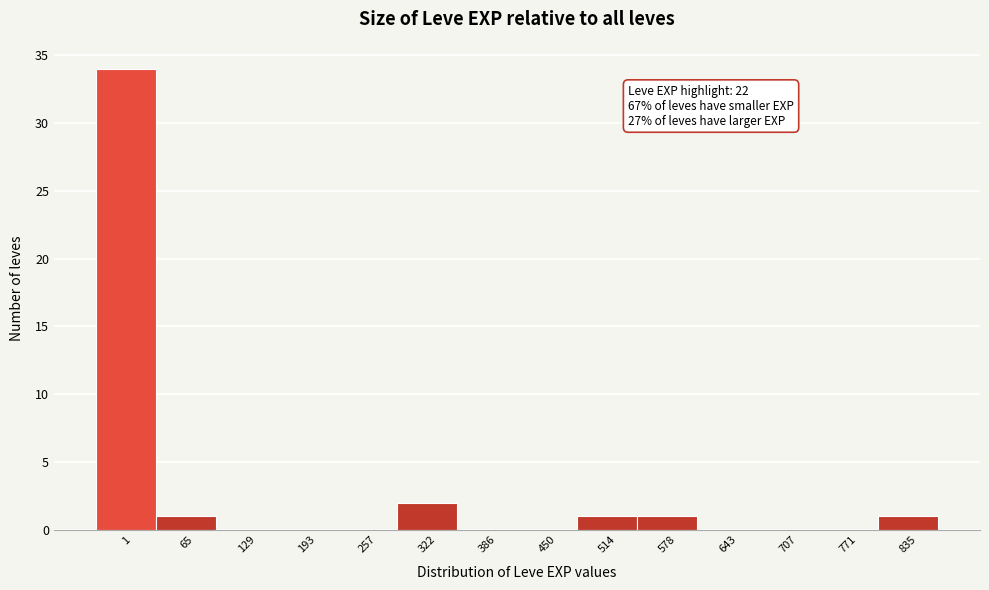

Reading left to right, list all the values displayed in this chart.

1=34	65=1	129=0	193=0	257=0	322=2	386=0	450=0	514=1	578=1	643=0	707=0	771=0	835=1